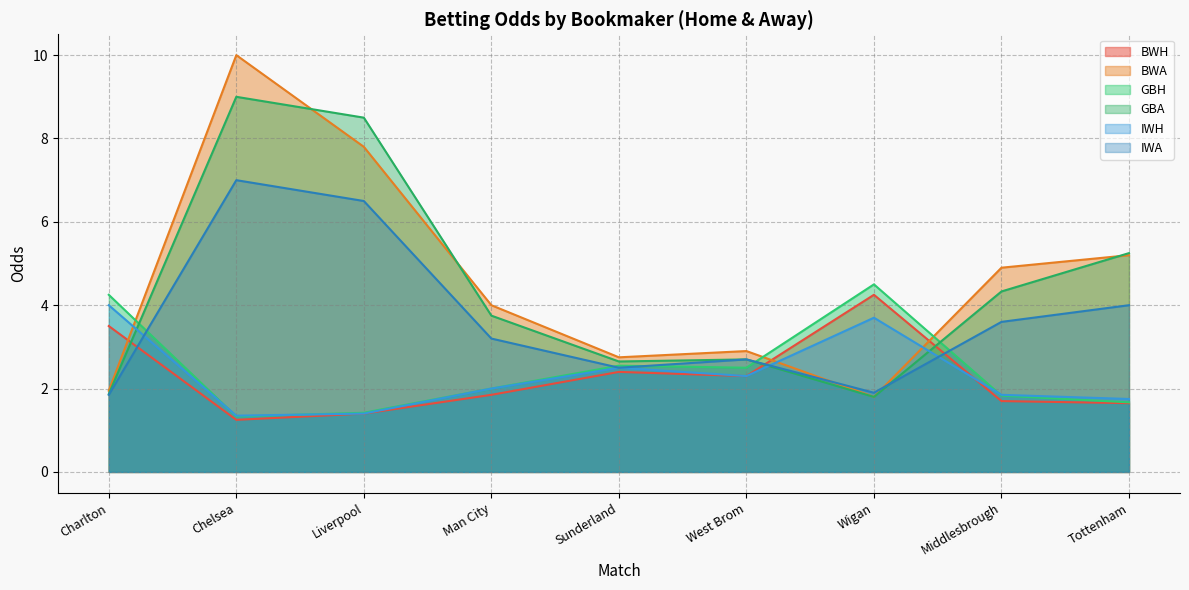

What is the difference between the highest and lowest values at Liverpool?

7.1